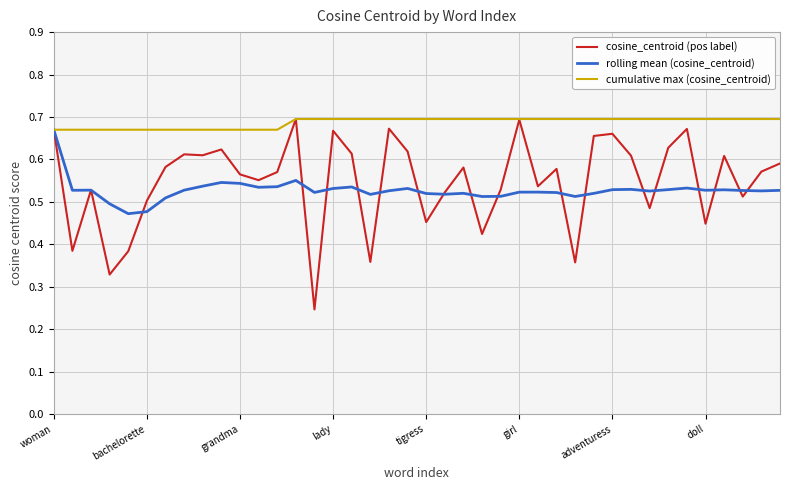

Which series has the largest total across all categories?

cumulative max (cosine_centroid)